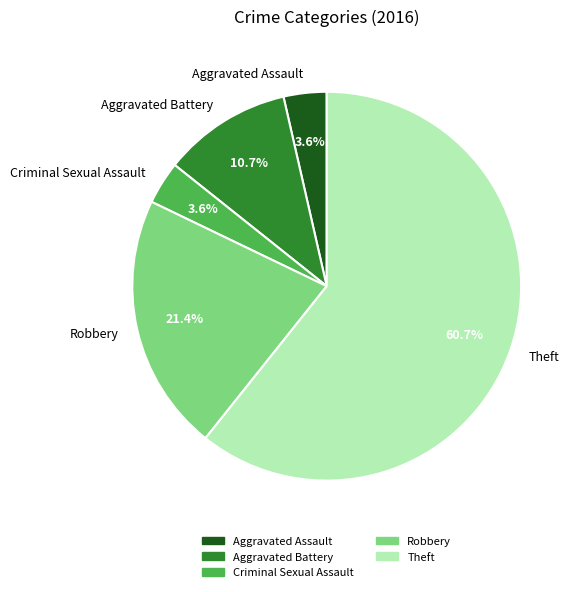

How many slices are in this pie chart?

5